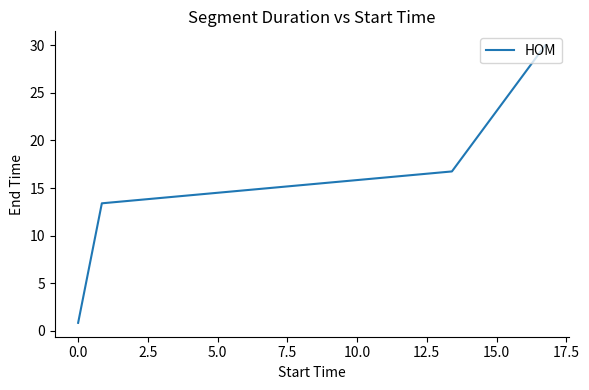

True or false: the data has more than 1 interior local peaks.

False